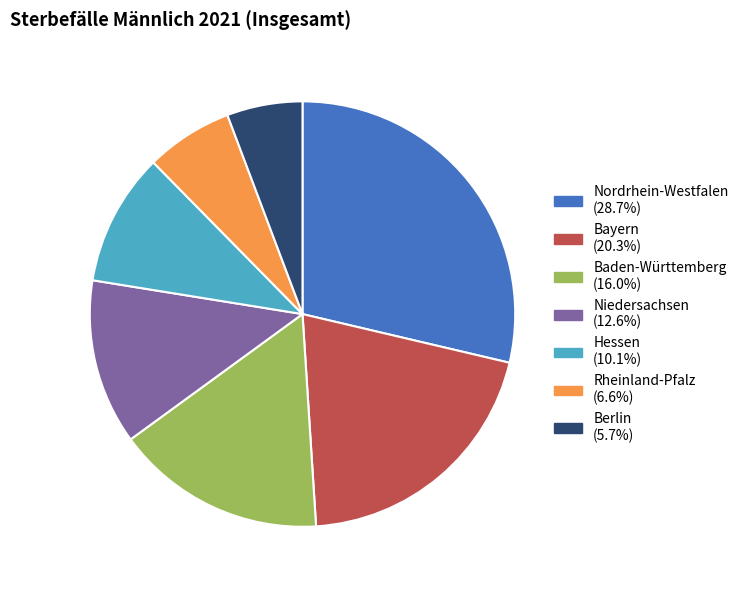

Which slice is the smallest?

Berlin